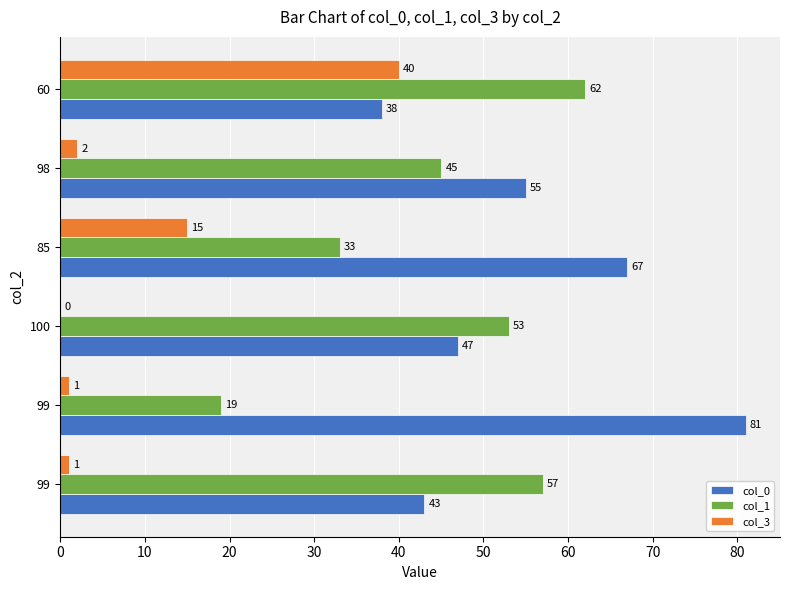

List the series in order of their peak value, highest first.

col_0, col_1, col_3